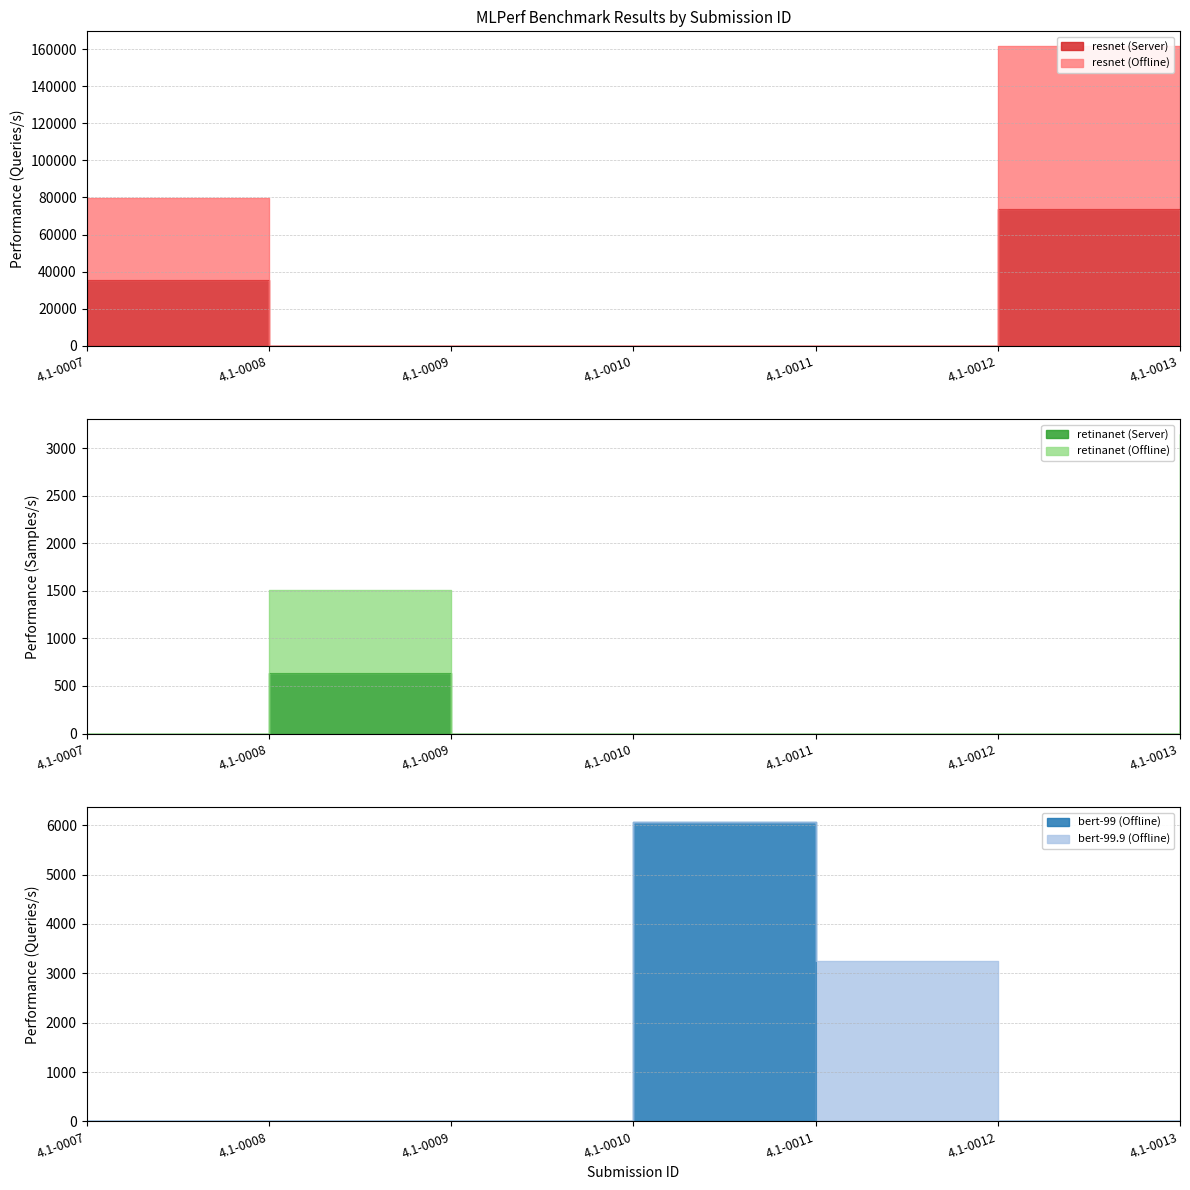

True or false: resnet (Server) and bert-99 (Offline) cross at least once.

False